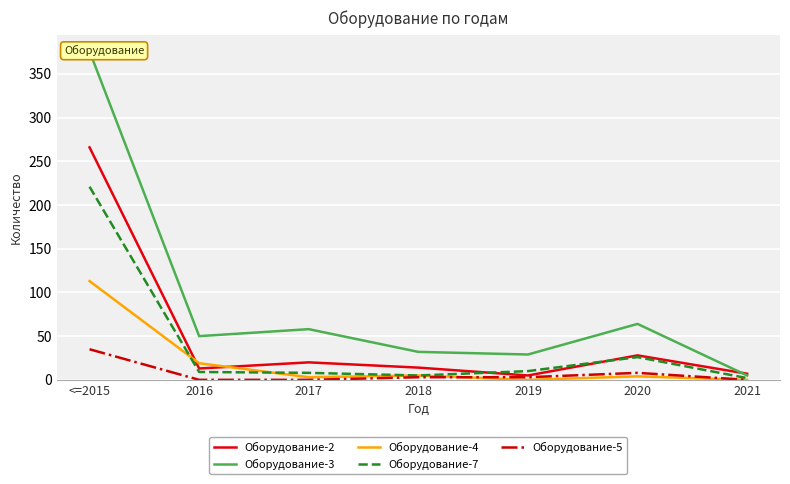

What is the sum of the Оборудование-3 values at 2021 and 2018?

37